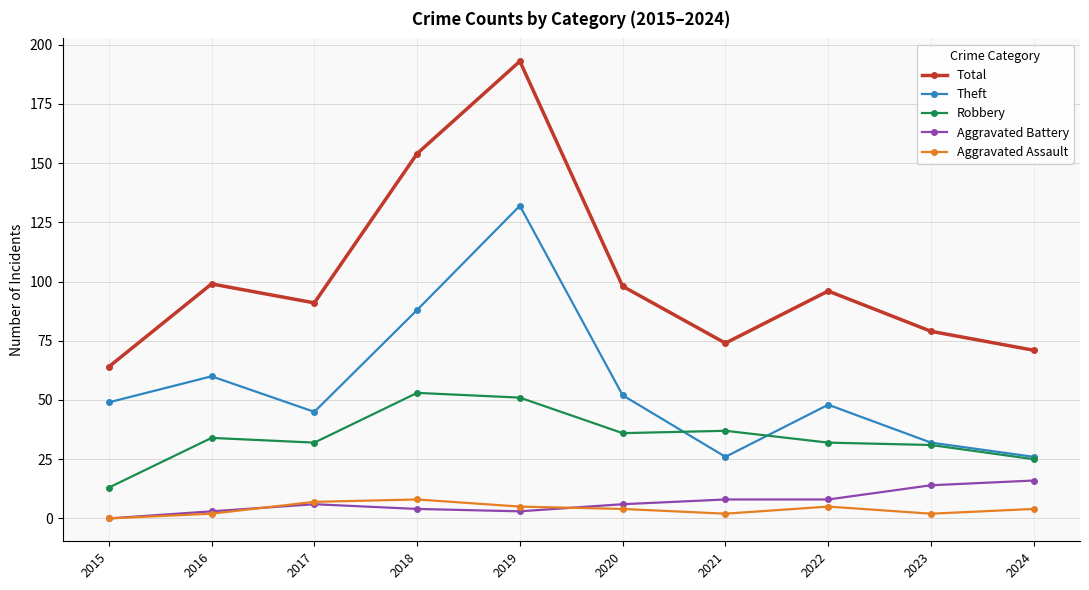

Rank the series by their maximum value, from lowest to highest.

Aggravated Assault, Aggravated Battery, Robbery, Theft, Total